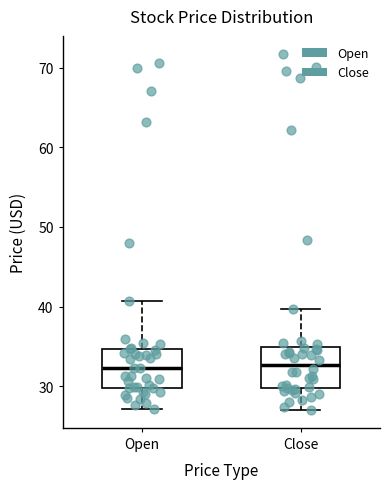

Where does the median line of the box for Close sit on the y-axis? The values are not printed on the chart, so give them approximately, as read against the axis.

33